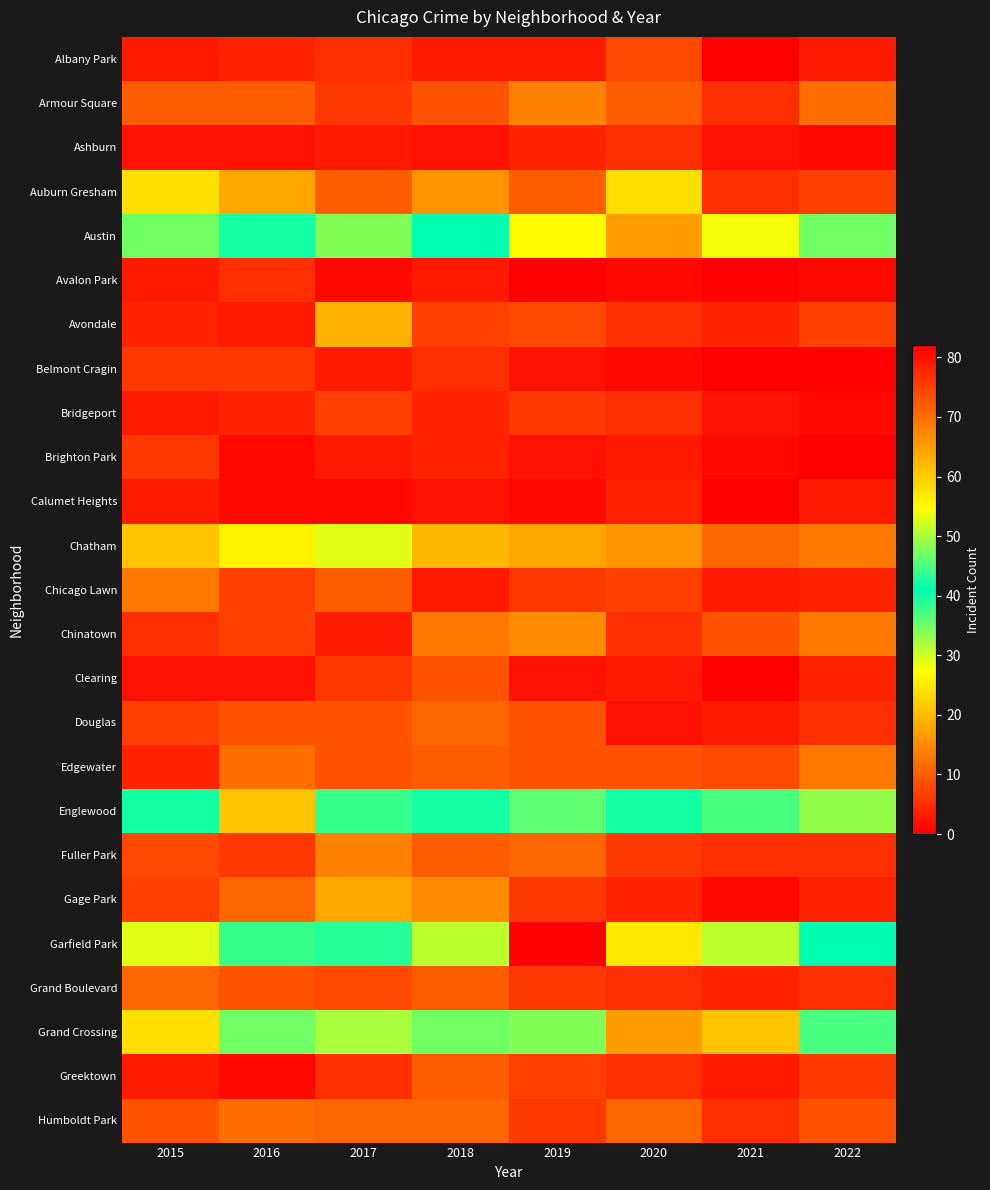

At how many categories does at least one series exceed 56?

3